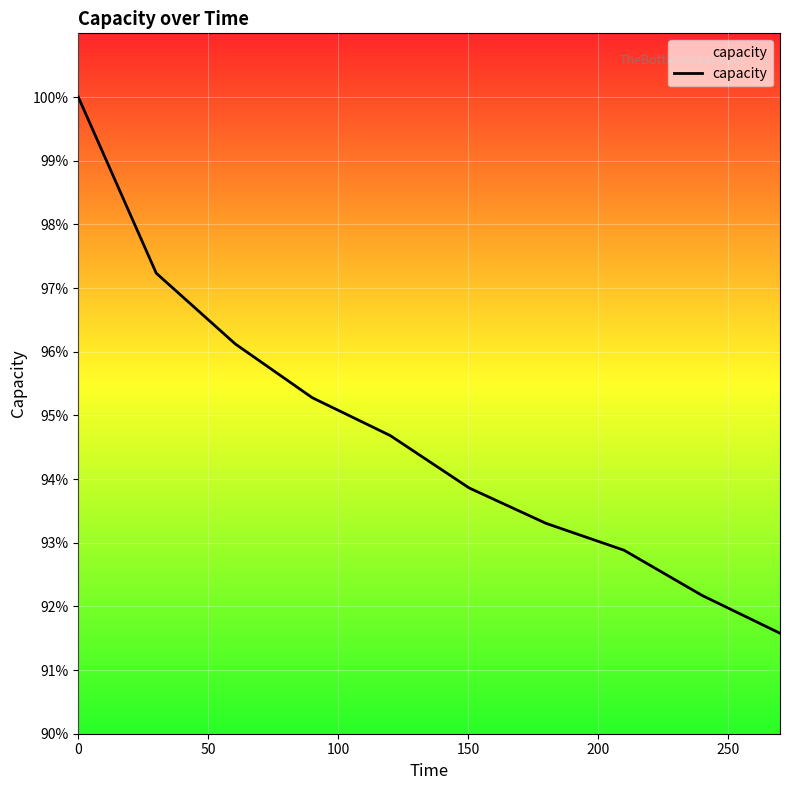

Does the chart display data point markers on the line(s)?

No